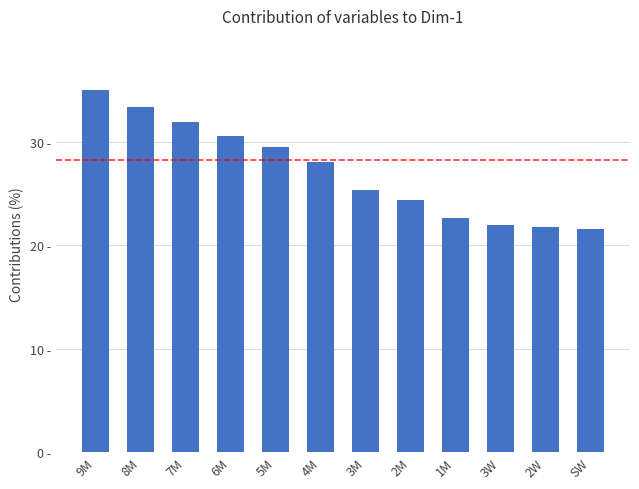

What is the sum of all values?

326.0